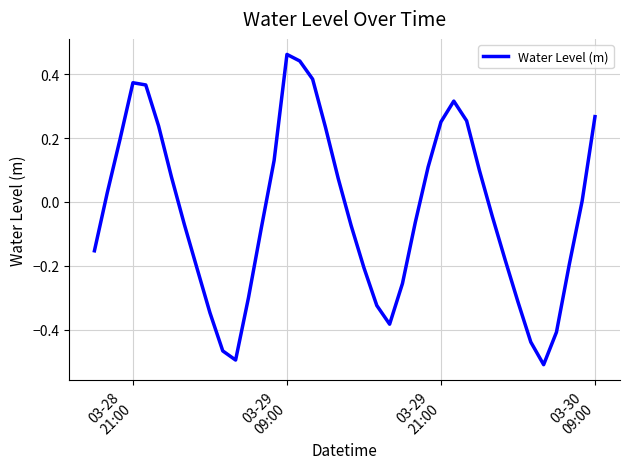

What is the difference between the maximum and minimum values?

1.0